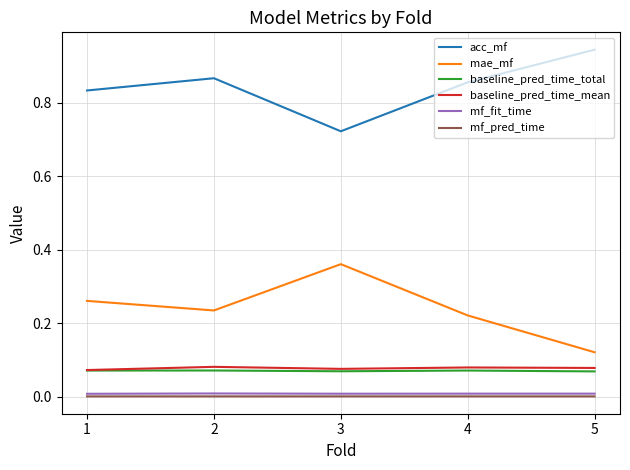

Which series has the largest range (max minus min)?

mae_mf